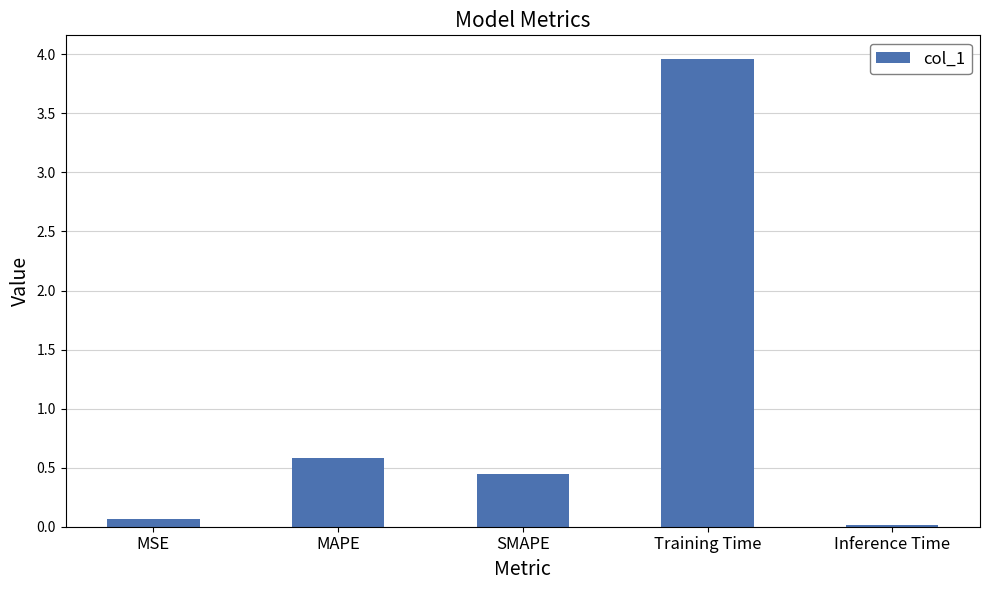

Which has a higher value, MAPE or Inference Time?

MAPE